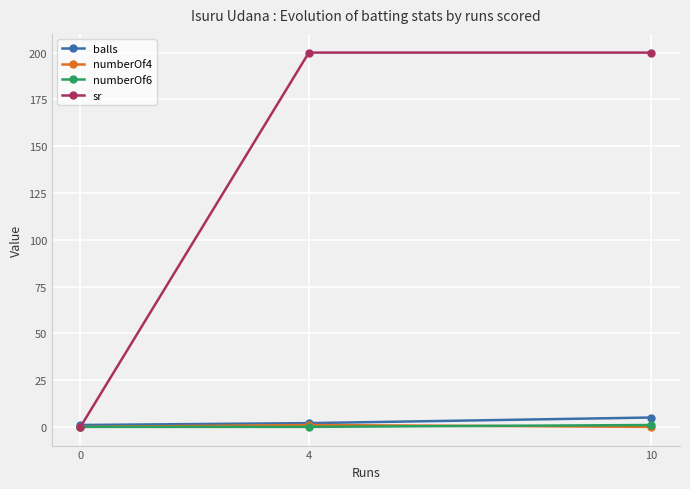

What is the difference between the maximum and minimum values in the numberOf6 series?

1